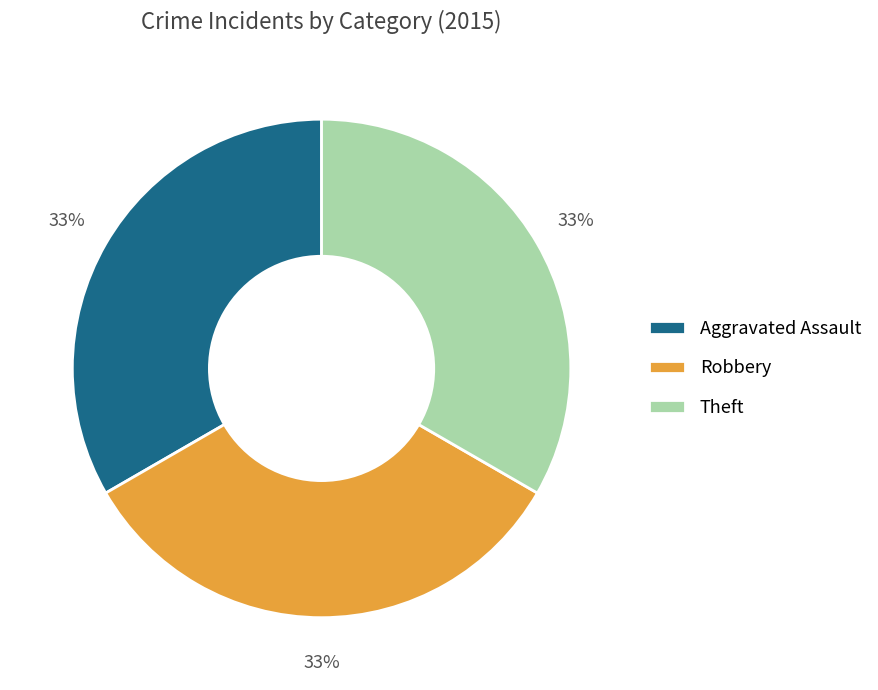

Approximately how many times larger is the value at Robbery compared to Aggravated Assault?

1.0